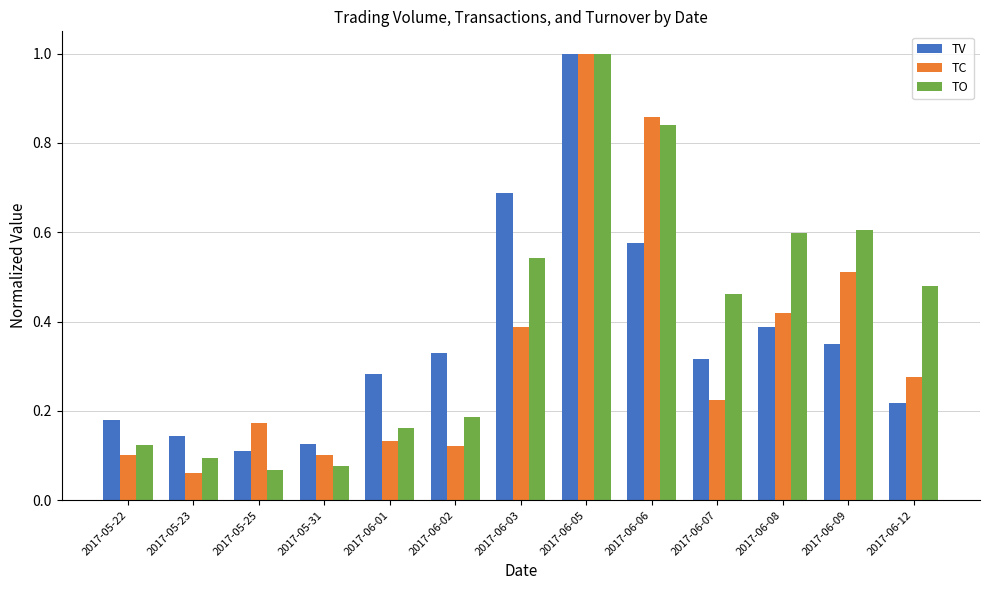

What is the label of the 2nd bar from the right?

2017-06-09